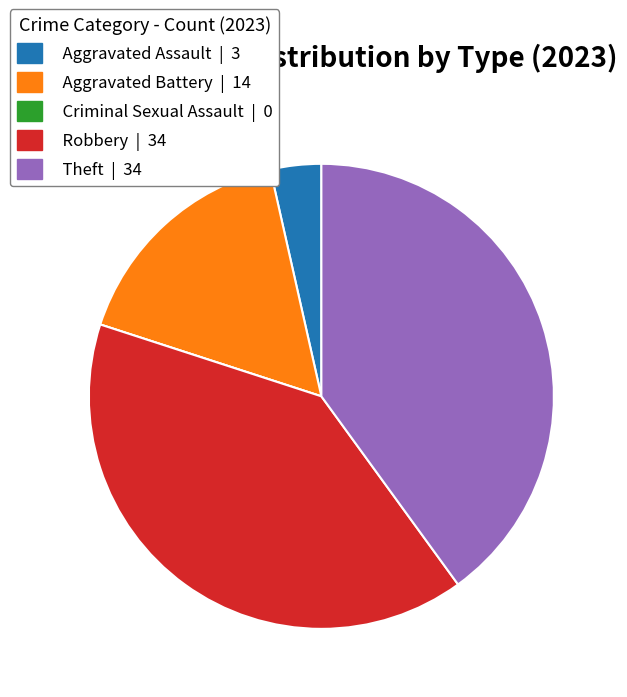

Does any single category account for the majority?

No